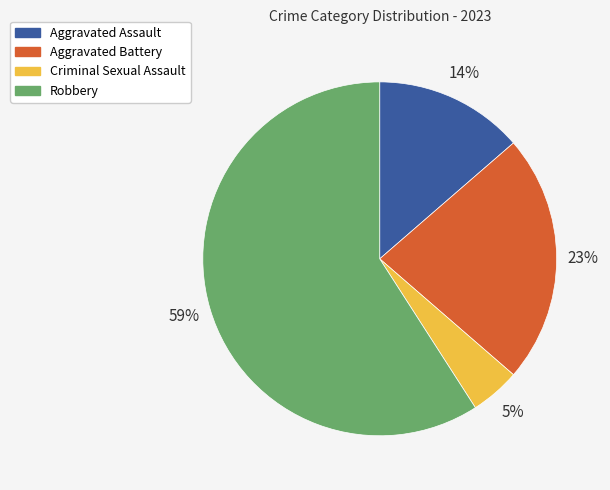

Does Robbery account for over 50% of the chart?

Yes